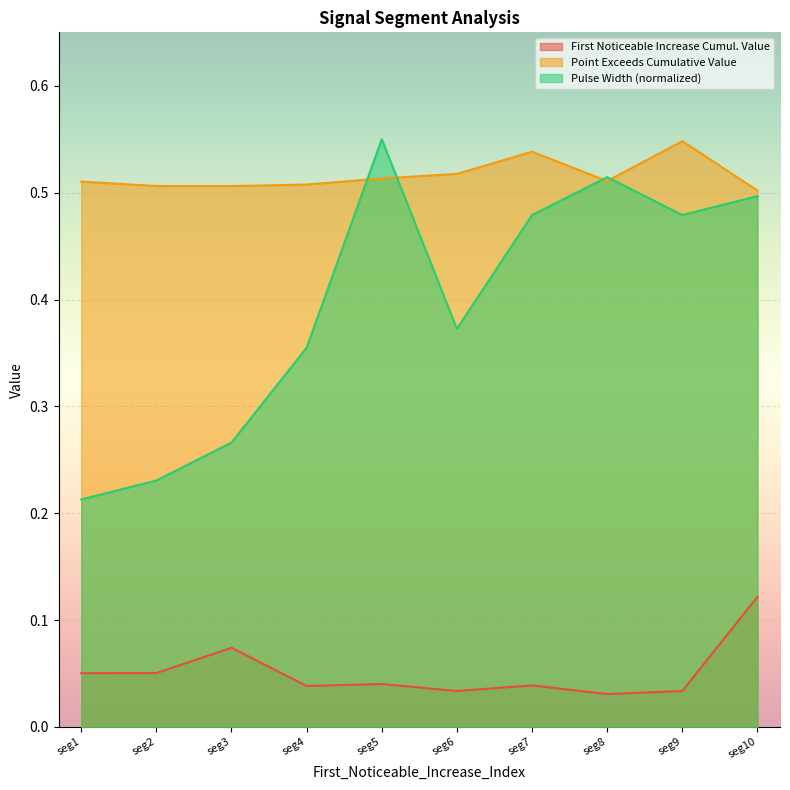

Reading left to right, extract all data points from this chart.

First_Noticeable_Increase_Cumulative_Value: 0.1	0.1	0.1	0.0	0.0	0.0	0.0	0.0	0.0	0.1
Point_Exceeds_Cumulative_Value: 0.5	0.5	0.5	0.5	0.5	0.5	0.5	0.5	0.5	0.5
Pulse_Width: 0.2	0.2	0.3	0.4	0.6	0.4	0.5	0.5	0.5	0.5